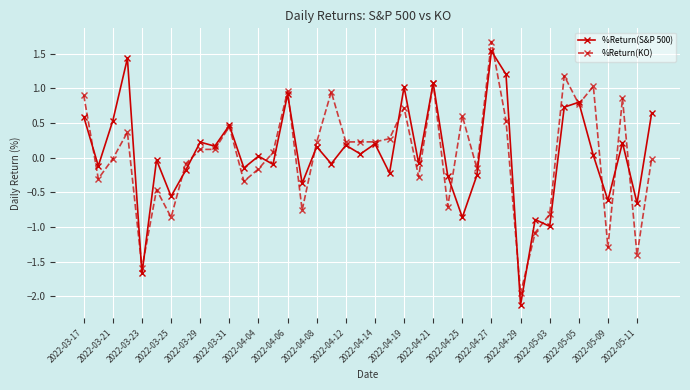

What is the lowest value of the %Return(S&P 500) series?

-2.1